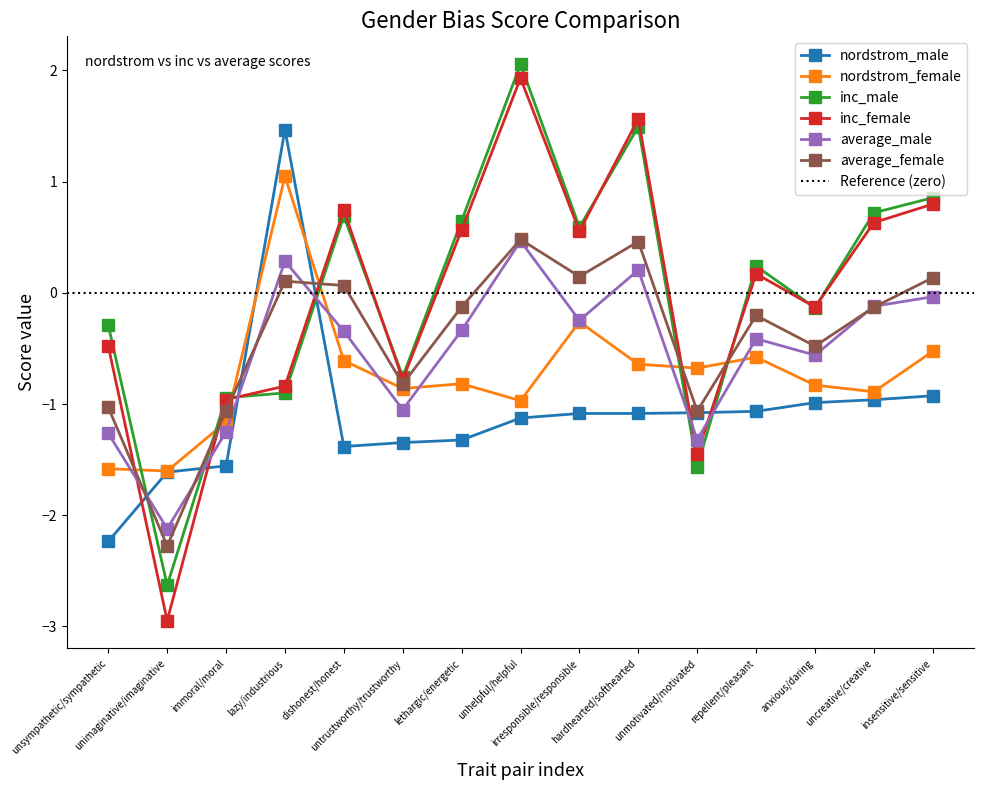

Reading left to right, transcribe all the data shown in this chart.

nordstrom_male: -2.2	-1.6	-1.6	1.5	-1.4	-1.3	-1.3	-1.1	-1.1	-1.1	-1.1	-1.1	-1.0	-1.0	-0.9
nordstrom_female: -1.6	-1.6	-1.2	1.0	-0.6	-0.9	-0.8	-1.0	-0.3	-0.6	-0.7	-0.6	-0.8	-0.9	-0.5
inc_male: -0.3	-2.6	-0.9	-0.9	0.7	-0.8	0.6	2.1	0.6	1.5	-1.6	0.2	-0.1	0.7	0.9
inc_female: -0.5	-2.9	-1.0	-0.8	0.7	-0.8	0.6	1.9	0.6	1.6	-1.4	0.2	-0.1	0.6	0.8
average_male: -1.3	-2.1	-1.2	0.3	-0.3	-1.1	-0.3	0.5	-0.2	0.2	-1.3	-0.4	-0.6	-0.1	-0.0
average_female: -1.0	-2.3	-1.1	0.1	0.1	-0.8	-0.1	0.5	0.1	0.5	-1.1	-0.2	-0.5	-0.1	0.1